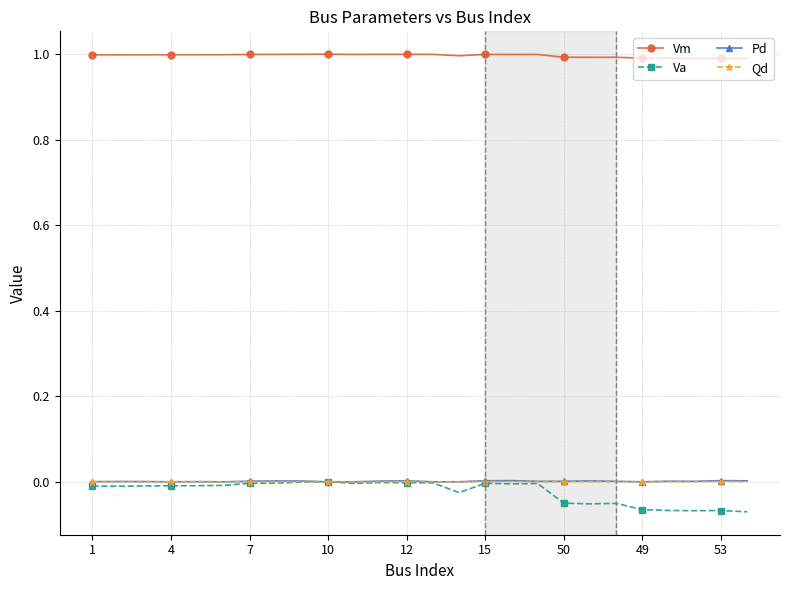

True or false: Va and Vm intersect in this chart.

False